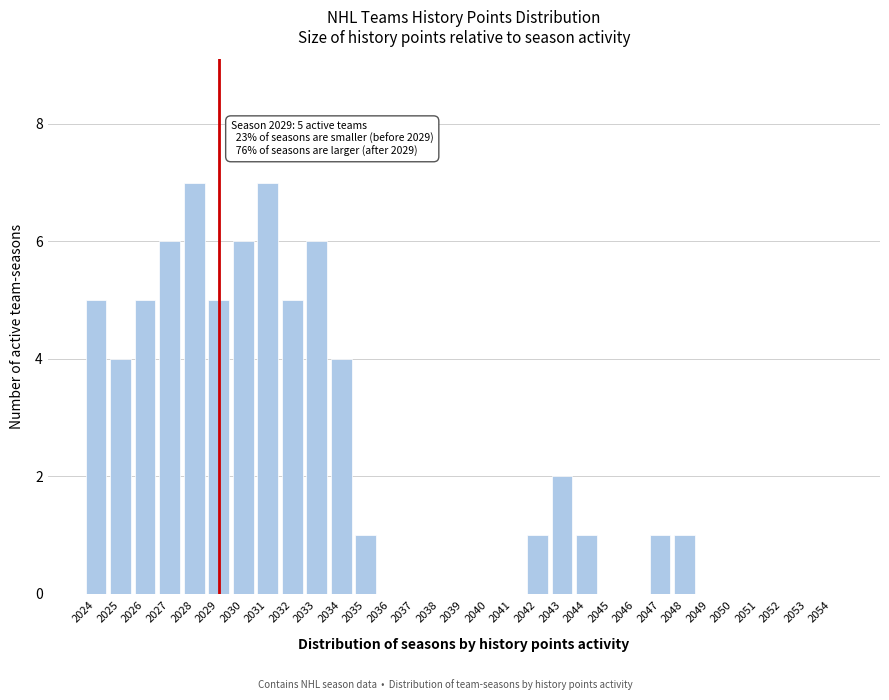

True or false: the data shows -3 at 2053.

False